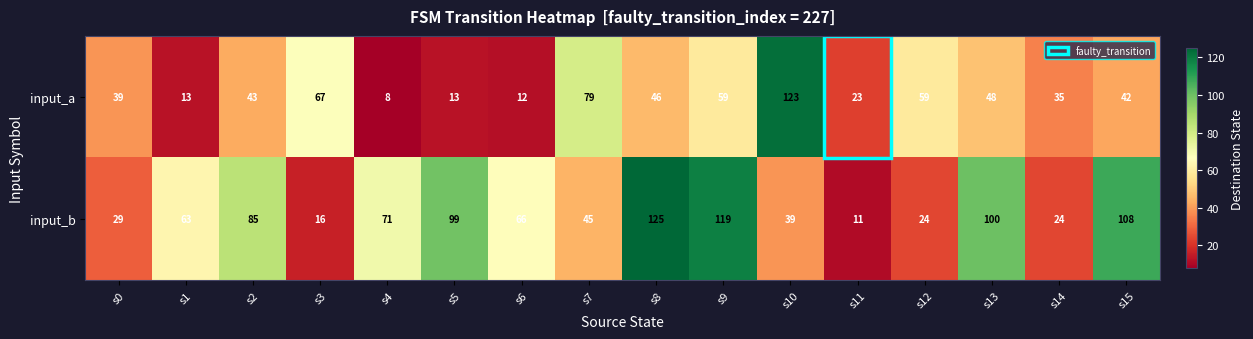

The value of input_b at s8 is 125. True or false?

True